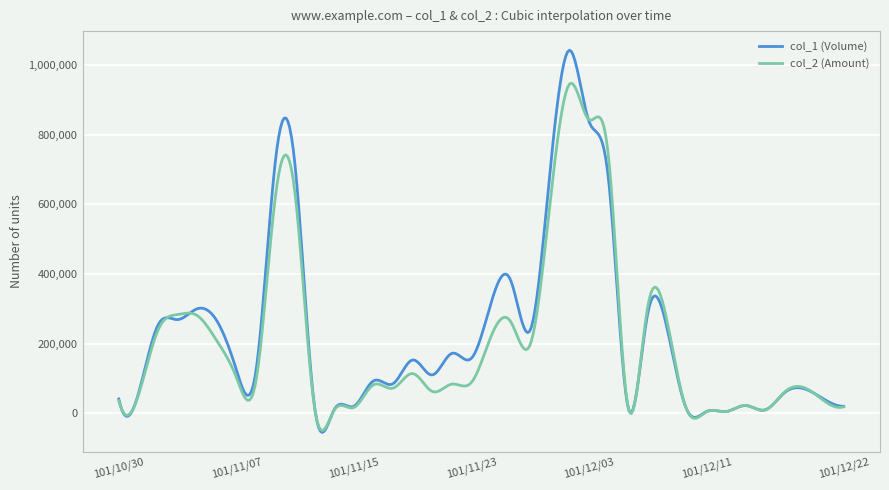

What is the maximum value shown in the chart?

1042979.7